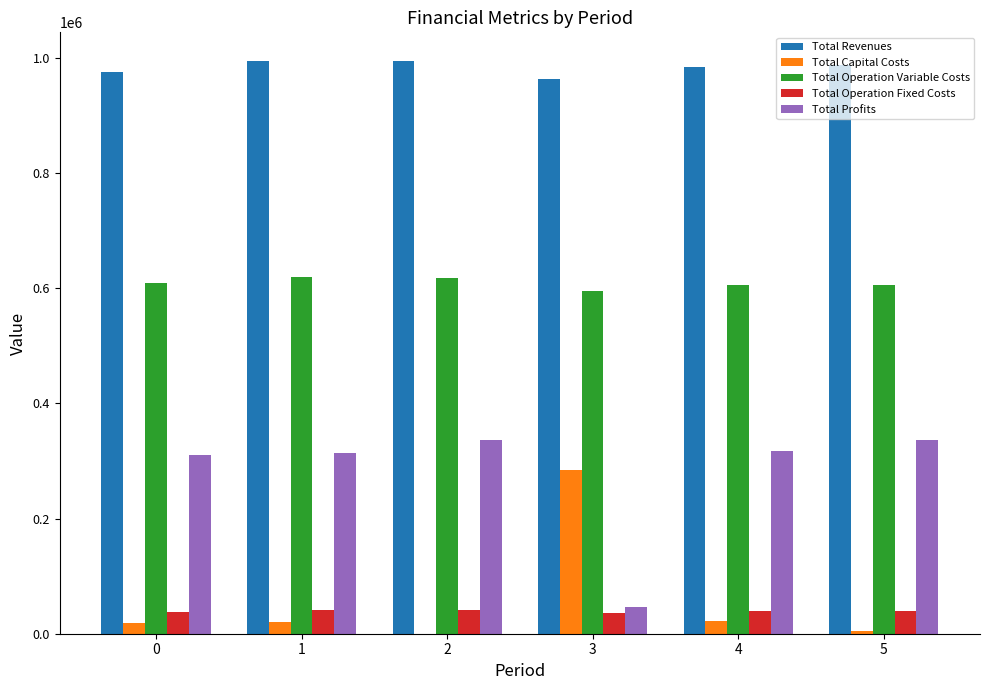

The Total Operation Variable Costs series shows 417714.5 at 1. True or false?

False